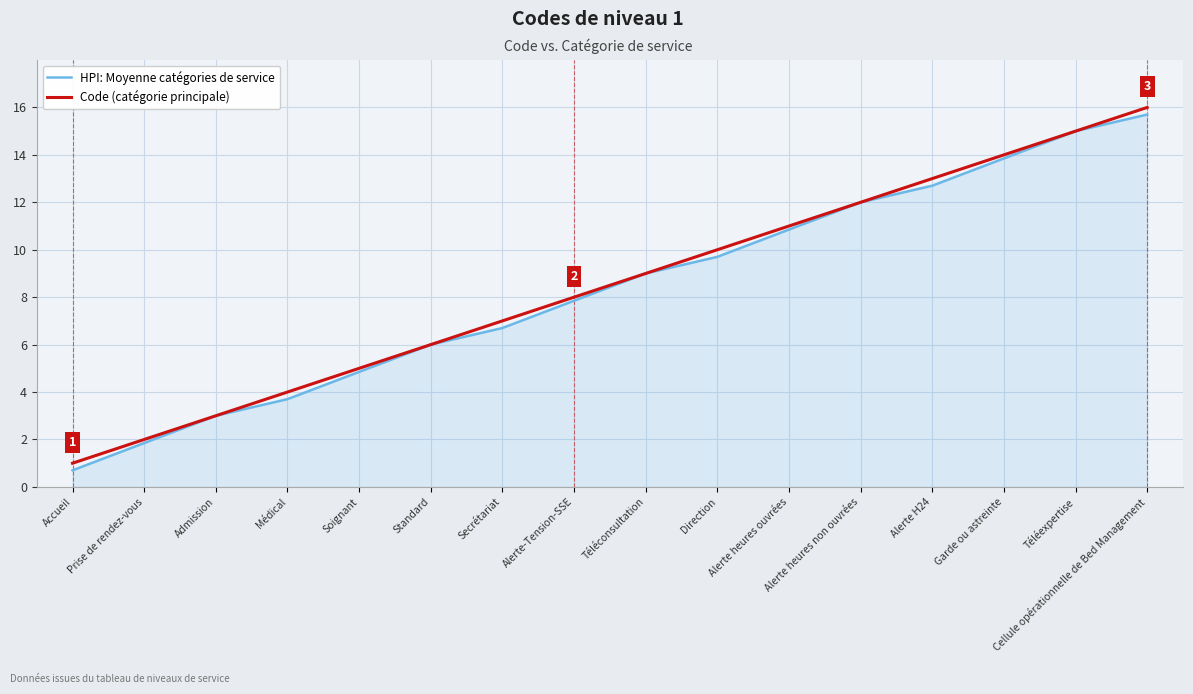

What are all the series names shown in the legend?

HPI: Moyenne catégories de service, Code (catégorie principale)